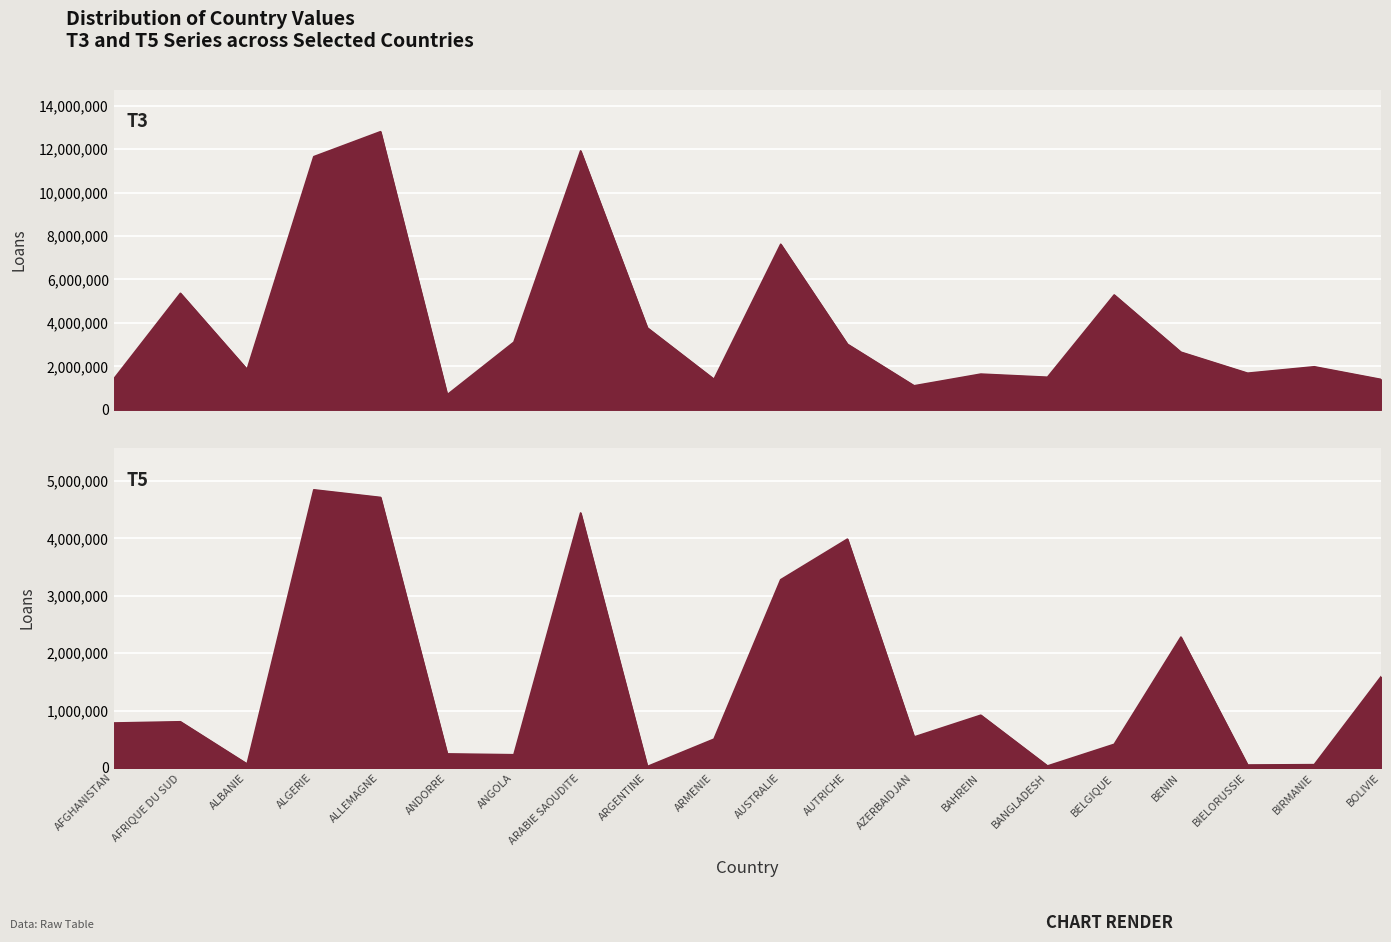

Where is the first local maximum for T3?

AFRIQUE DU SUD